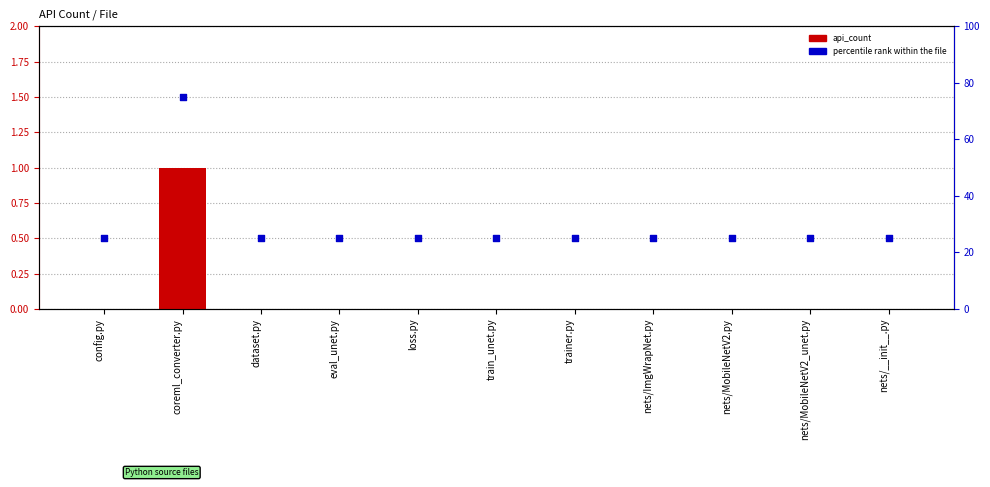

Which series has the largest Y range (max minus min)?

percentile rank within the file